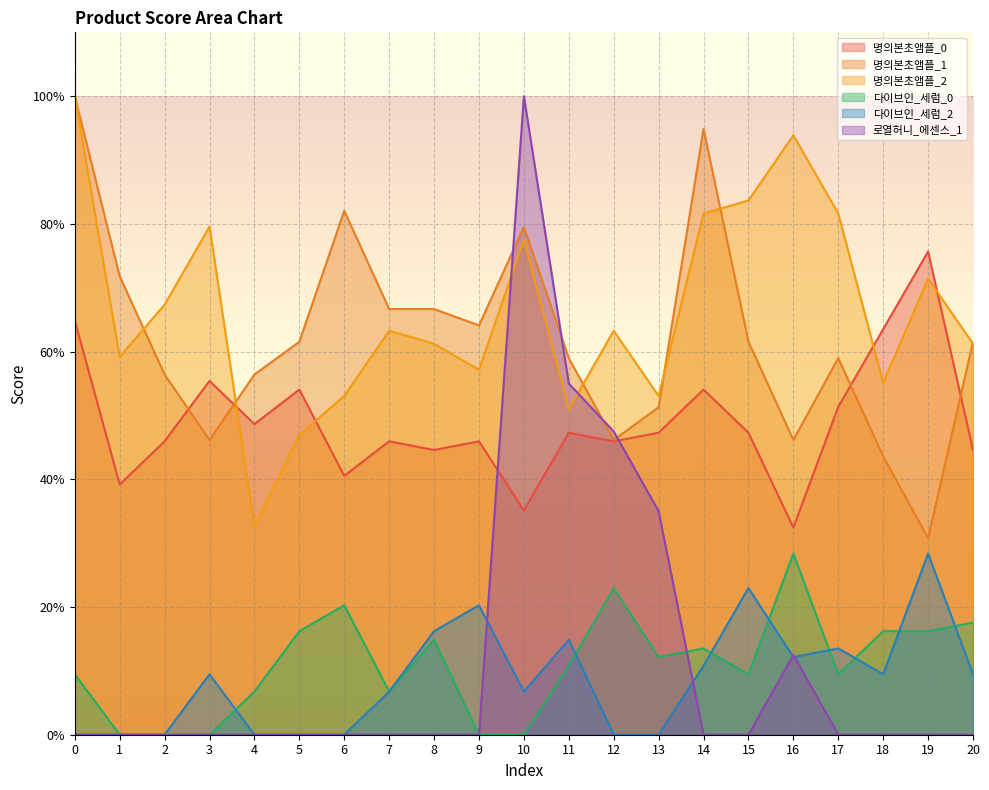

At which category is the sum across all series the highest?

10